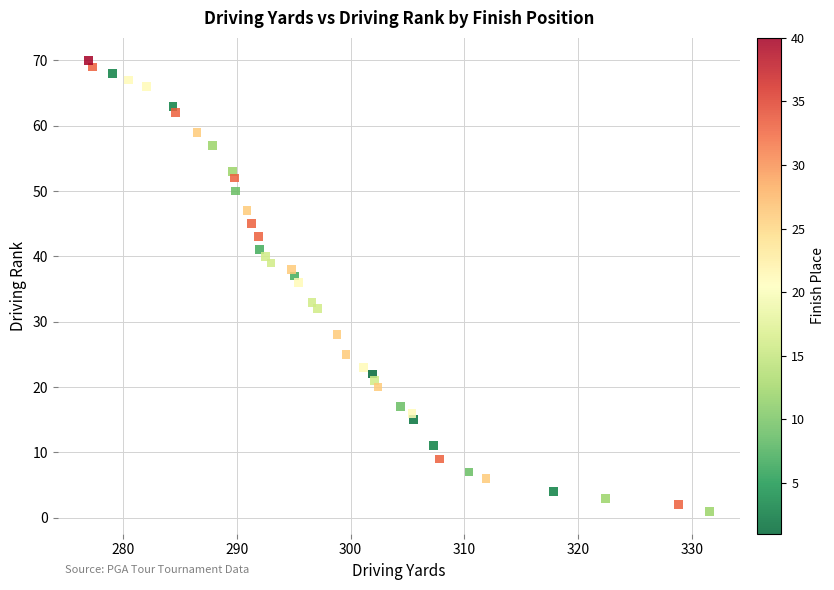

What is the range of Y values (max minus min)?

69